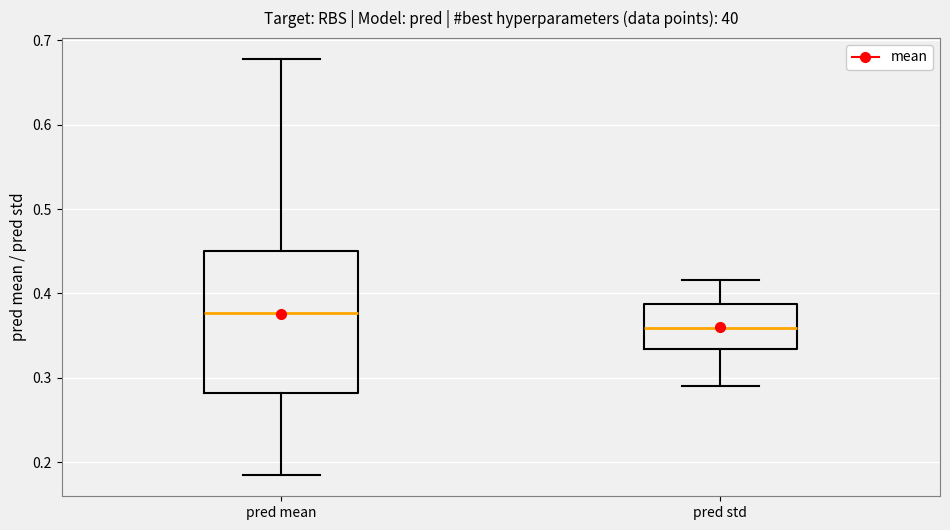

Reading left to right, read every box against the y-axis: the position of its median line, the range the box covers, and the ends of its whiskers. The values are not printed on the chart, so give them approximately, as read against the axis.

pred mean: median 0.38, box 0.28 to 0.45, whiskers 0.18 to 0.68
pred std: median 0.36, box 0.33 to 0.39, whiskers 0.29 to 0.42